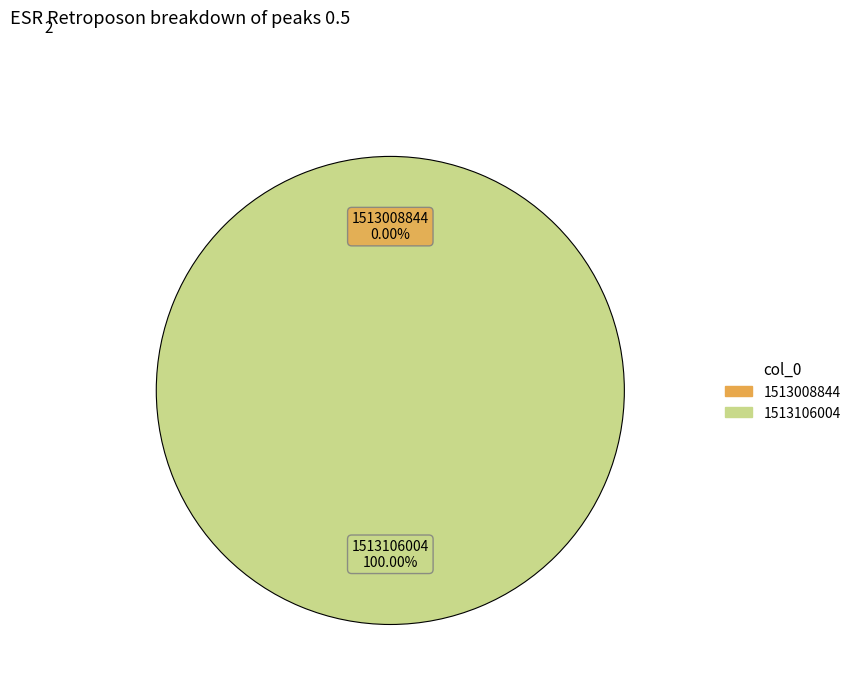

Count the number of slices in the pie.

2